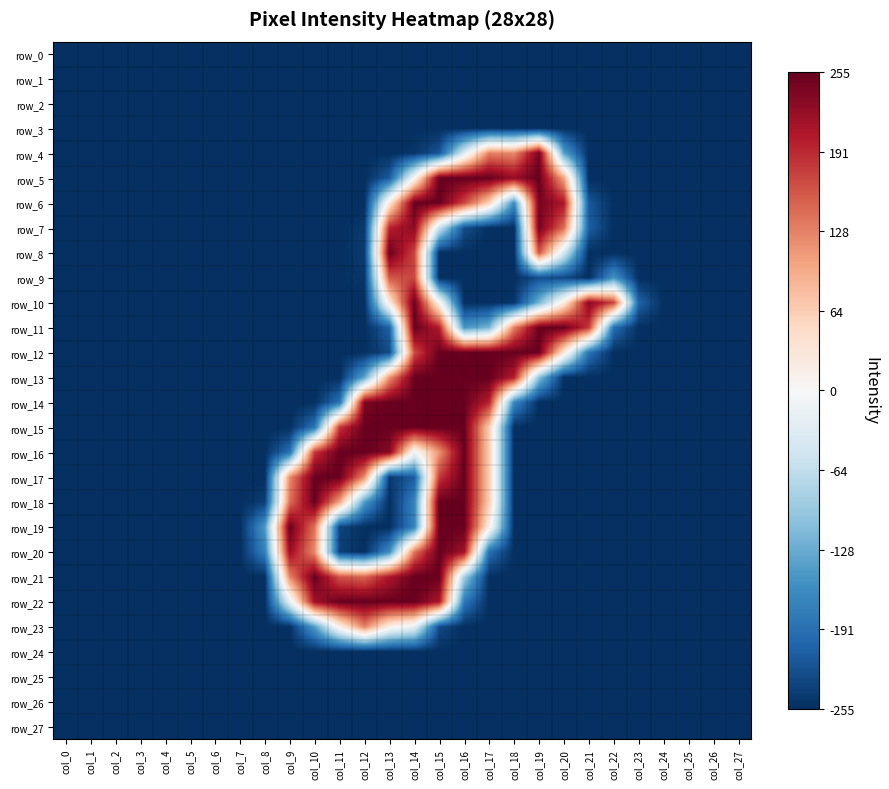

What is the sum of the row_22 values at col_15 and col_25?

-0.2